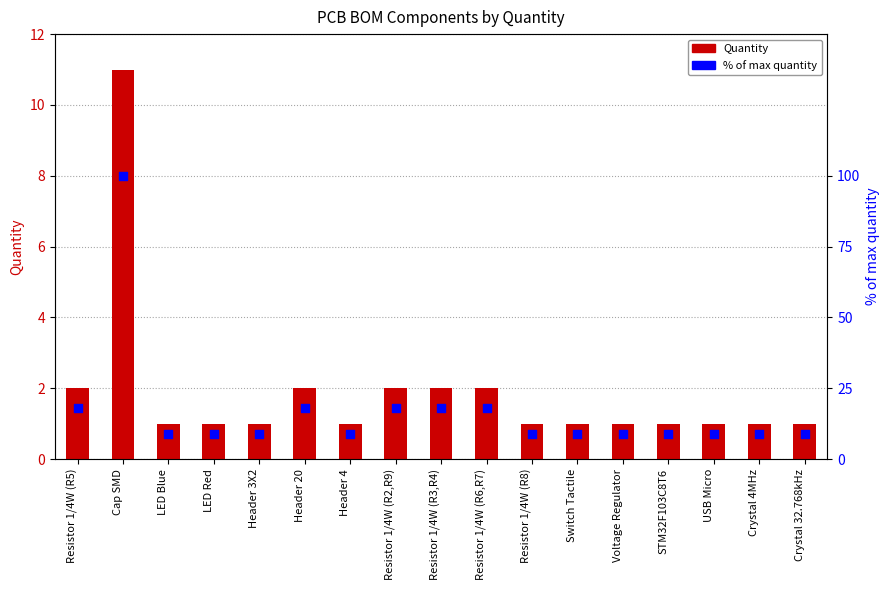

Which series has the largest Y range (max minus min)?

% of max quantity